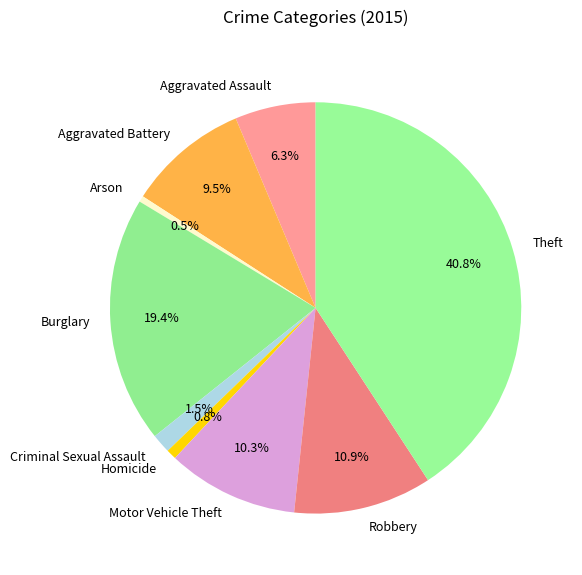

What is the largest slice in the pie chart?

Theft